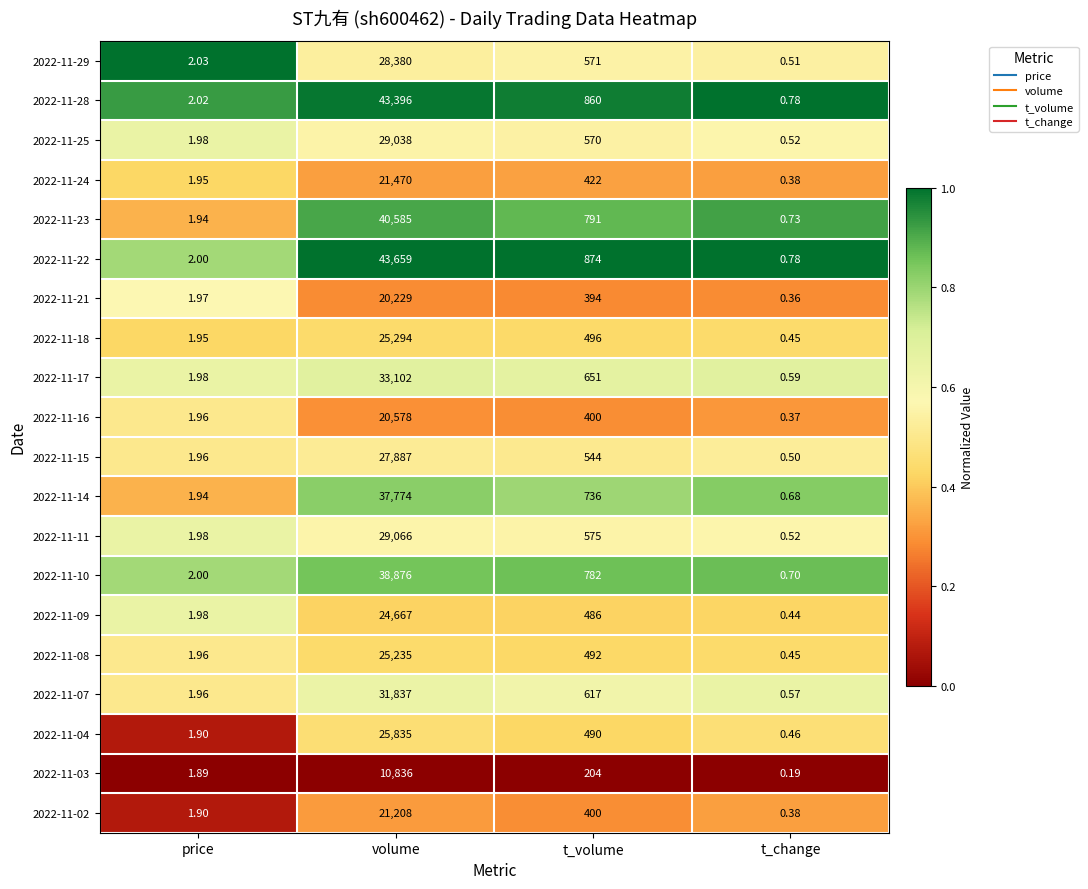

What is the total value across all series at t_volume?

11355.0